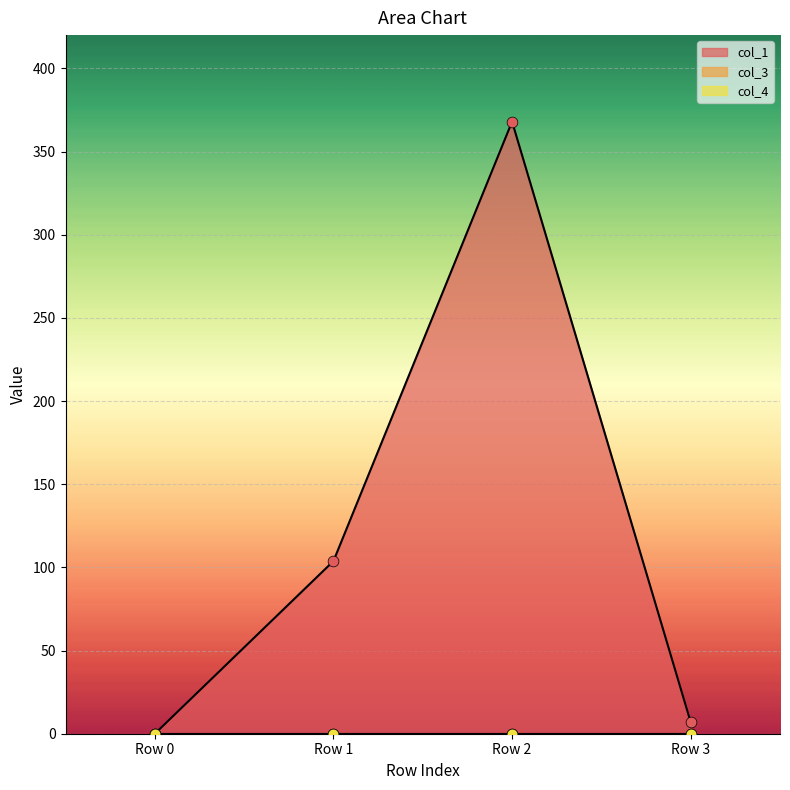

Which series has the widest spread of Y values?

col_1